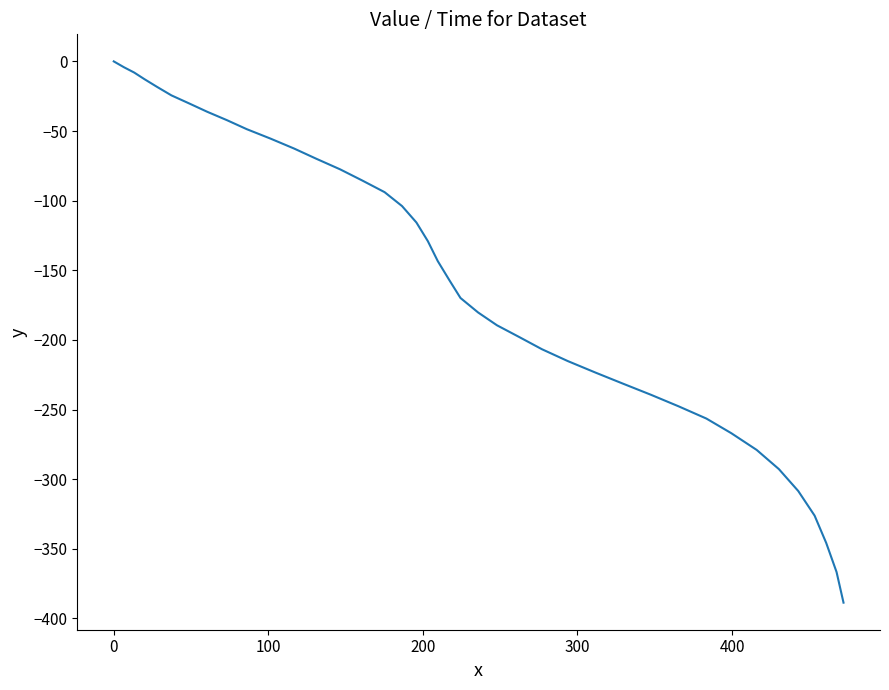

What is the minimum value shown in the chart?

-388.7